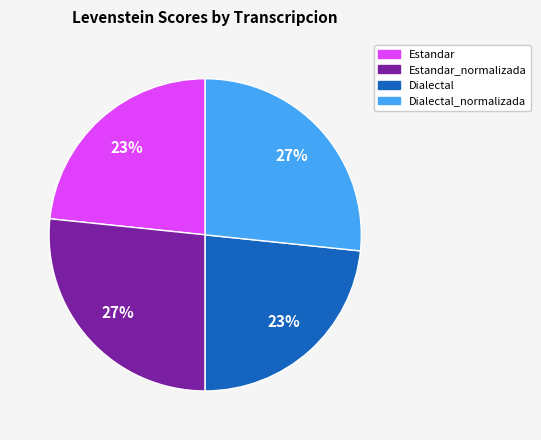

Combined, do Dialectal and Estandar account for over 50%?

No